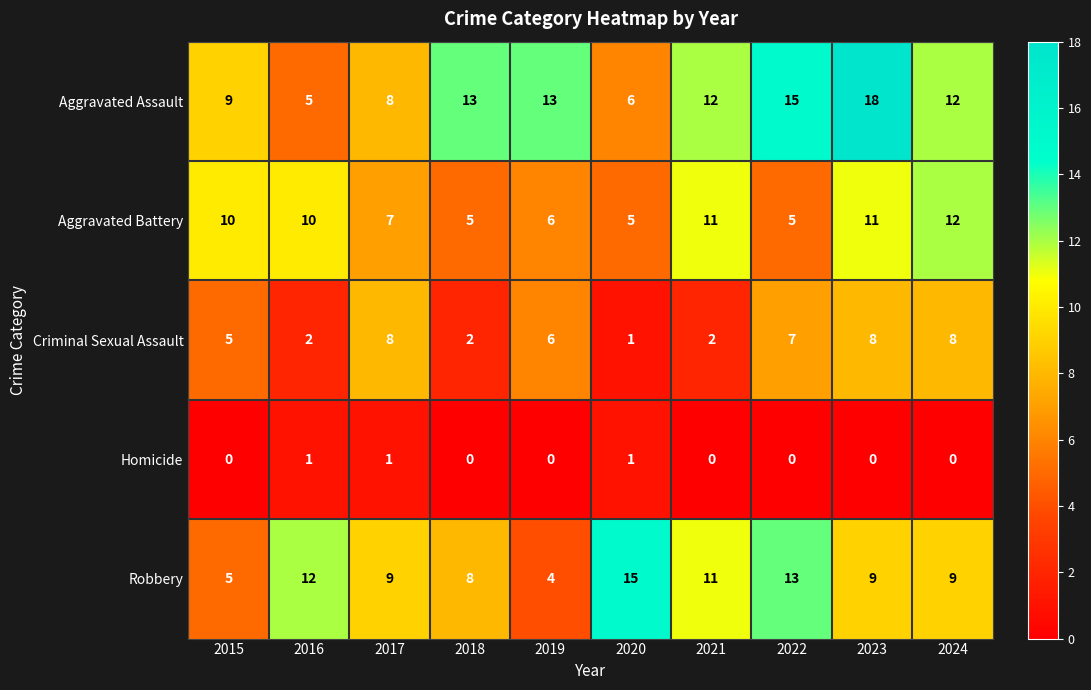

The value of Aggravated Assault at 2019 is 13. True or false?

True